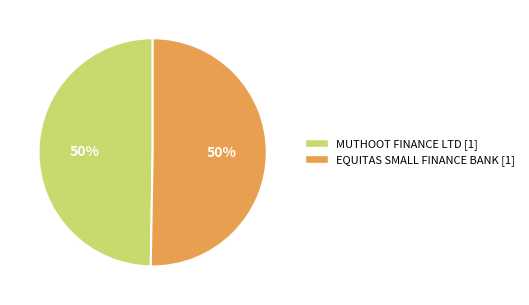

What is the ratio of the value at EQUITAS SMALL FINANCE BANK [1] to the value at MUTHOOT FINANCE LTD [1]?

1.0